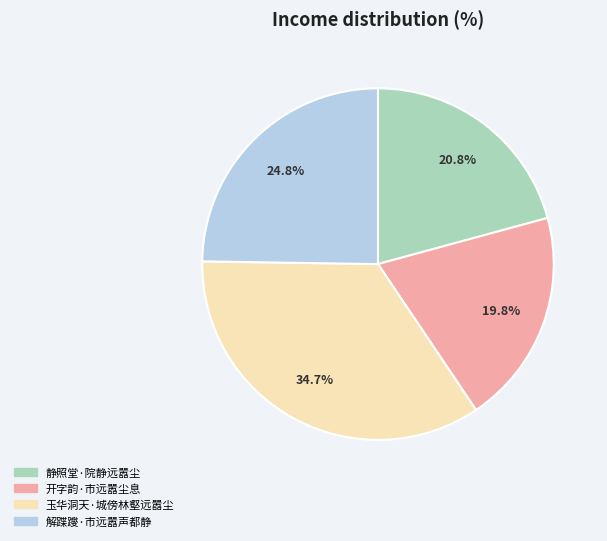

To the nearest percent, what percentage of the pie is 静照堂·院静远嚣尘?

21%